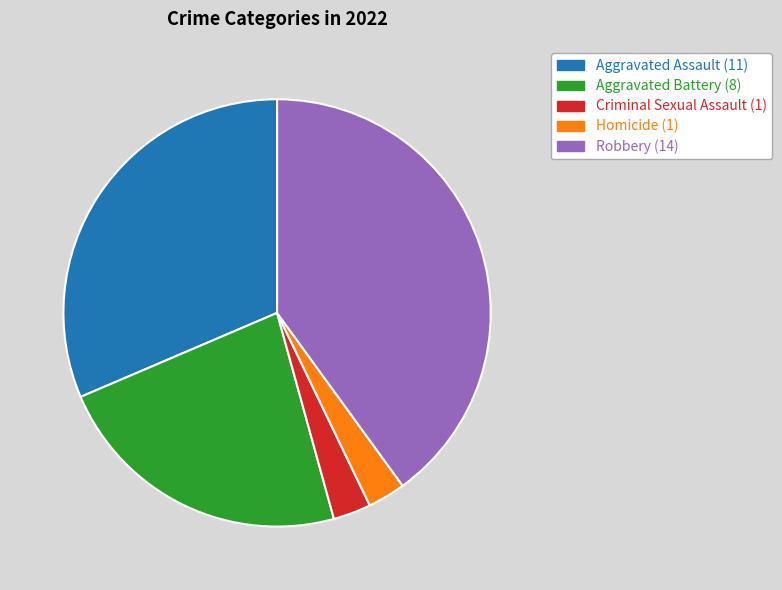

What is the ratio of the value at Homicide to the value at Aggravated Assault?

0.1